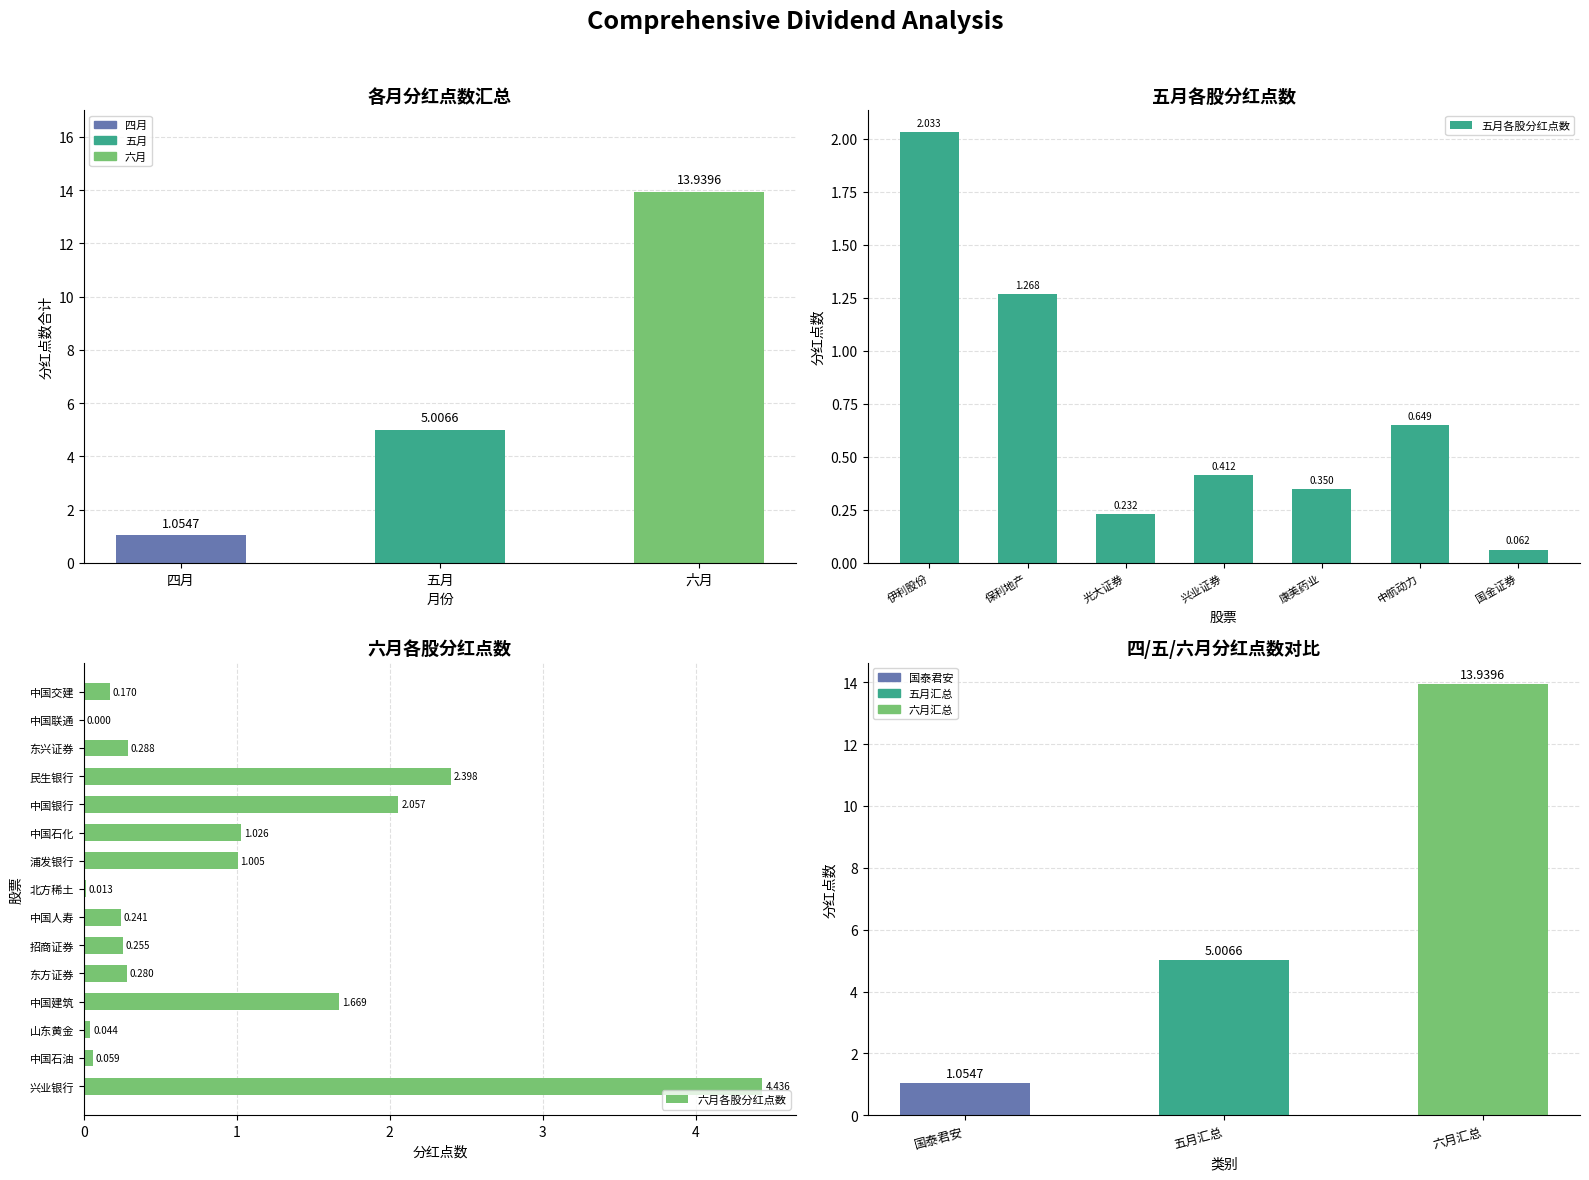

What is the value of the 3rd bar from the left?

13.9